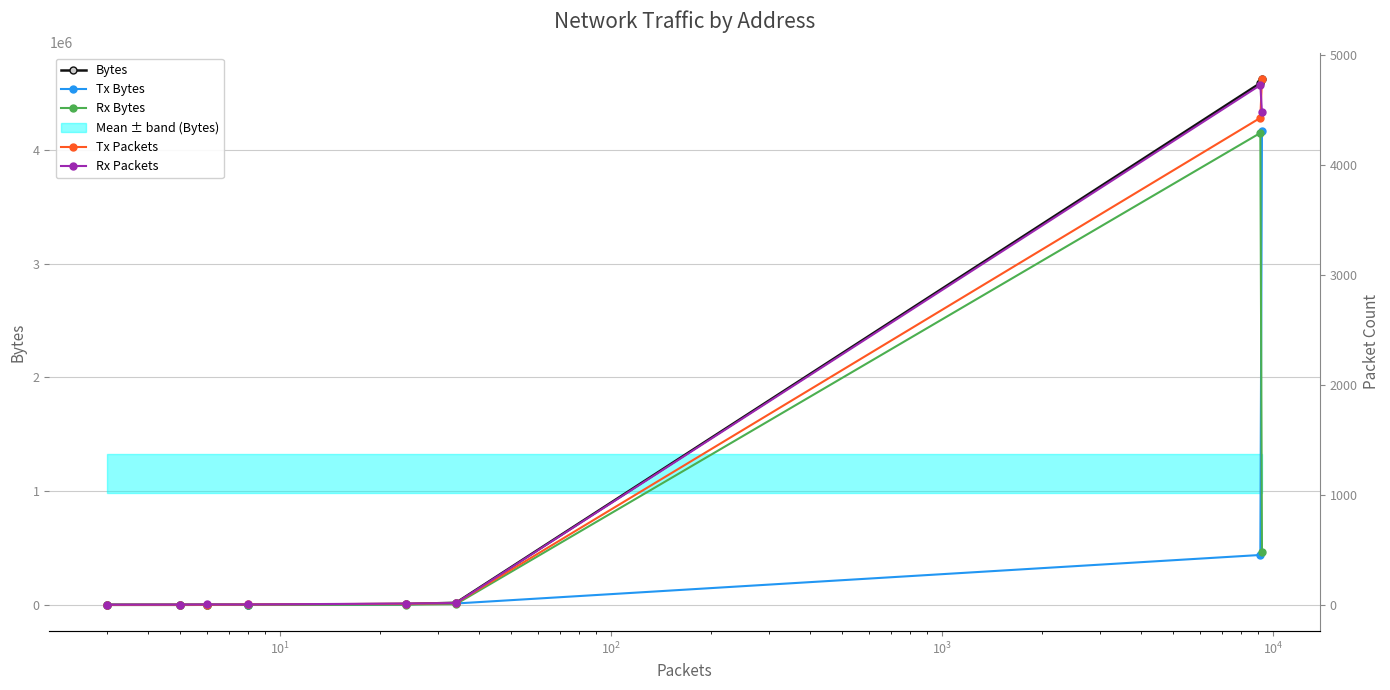

True or false: Rx Bytes and Bytes cross at least once.

False